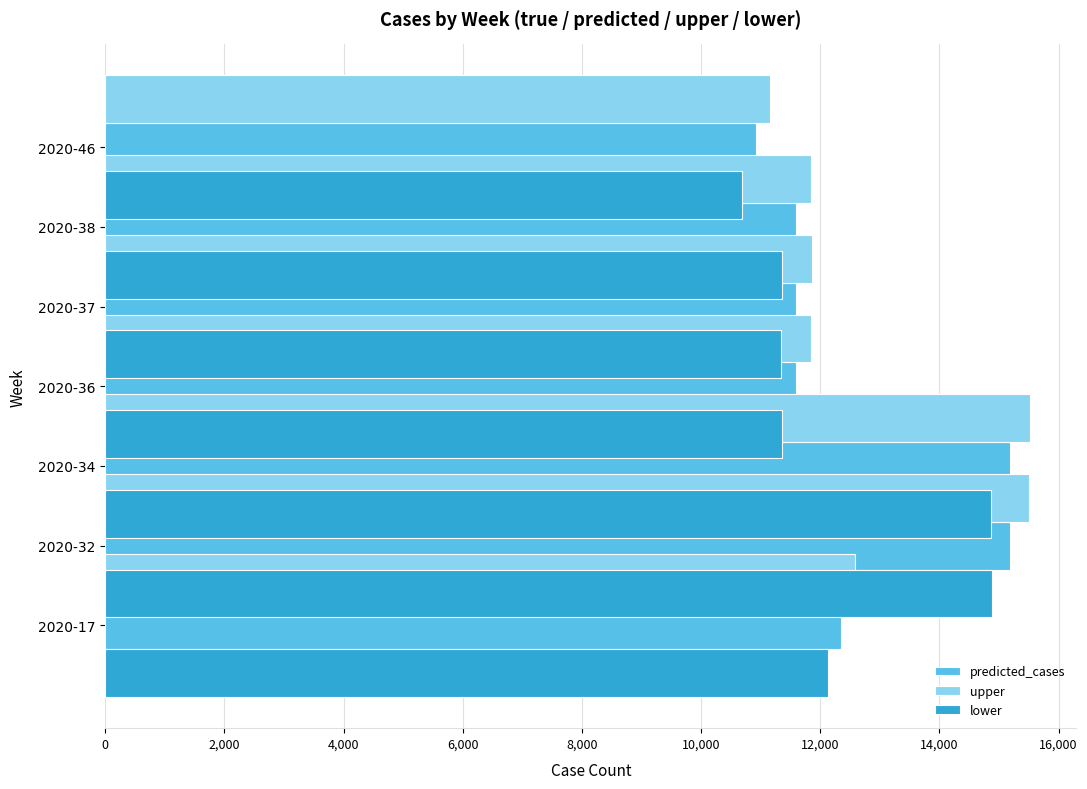

What is the maximum value shown in the chart?

15523.6